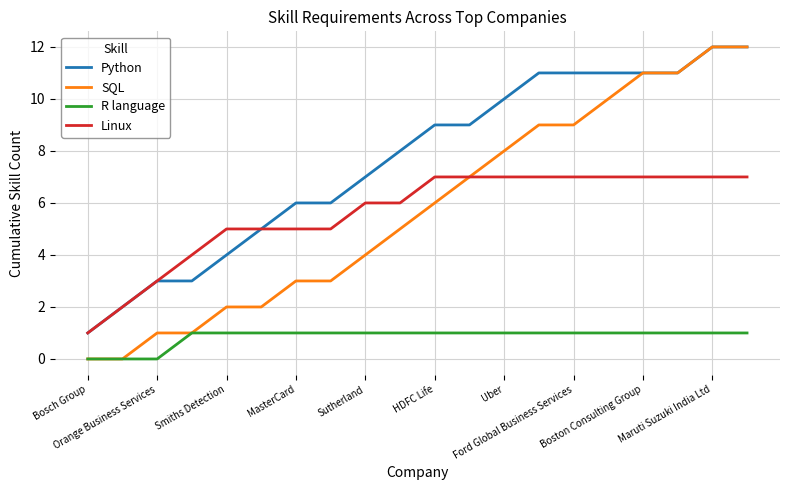

How many series are shown in this chart?

4